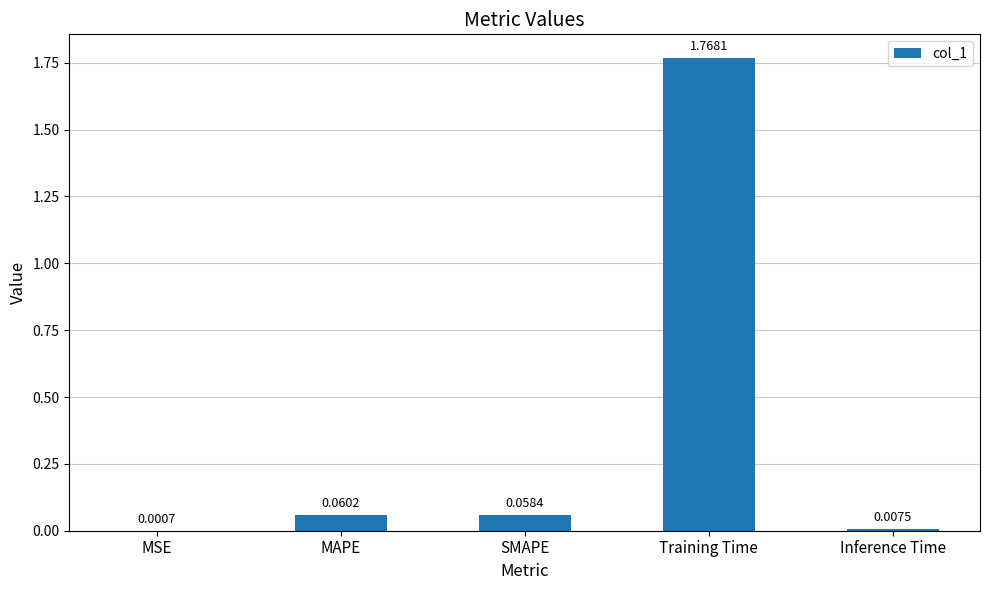

What is the change in value from MSE to MAPE?

+0.1